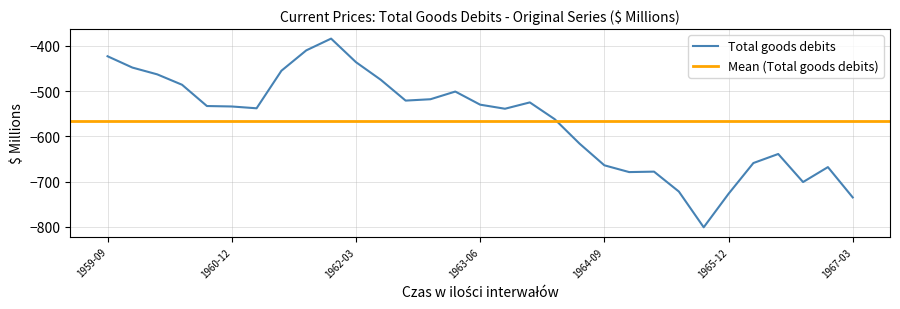

List the labels in order of value, smallest first.

1965-09, 1967-03, 1965-12, 1965-06, 1966-09, 1964-12, 1965-03, 1966-12, 1964-09, 1966-03, 1966-06, 1964-06, 1964-03, 1963-09, 1961-03, 1960-12, 1960-09, 1963-06, 1963-12, 1962-09, 1962-12, 1963-03, 1960-06, 1962-06, 1960-03, 1961-06, 1959-12, 1962-03, 1959-09, 1961-09, 1961-12